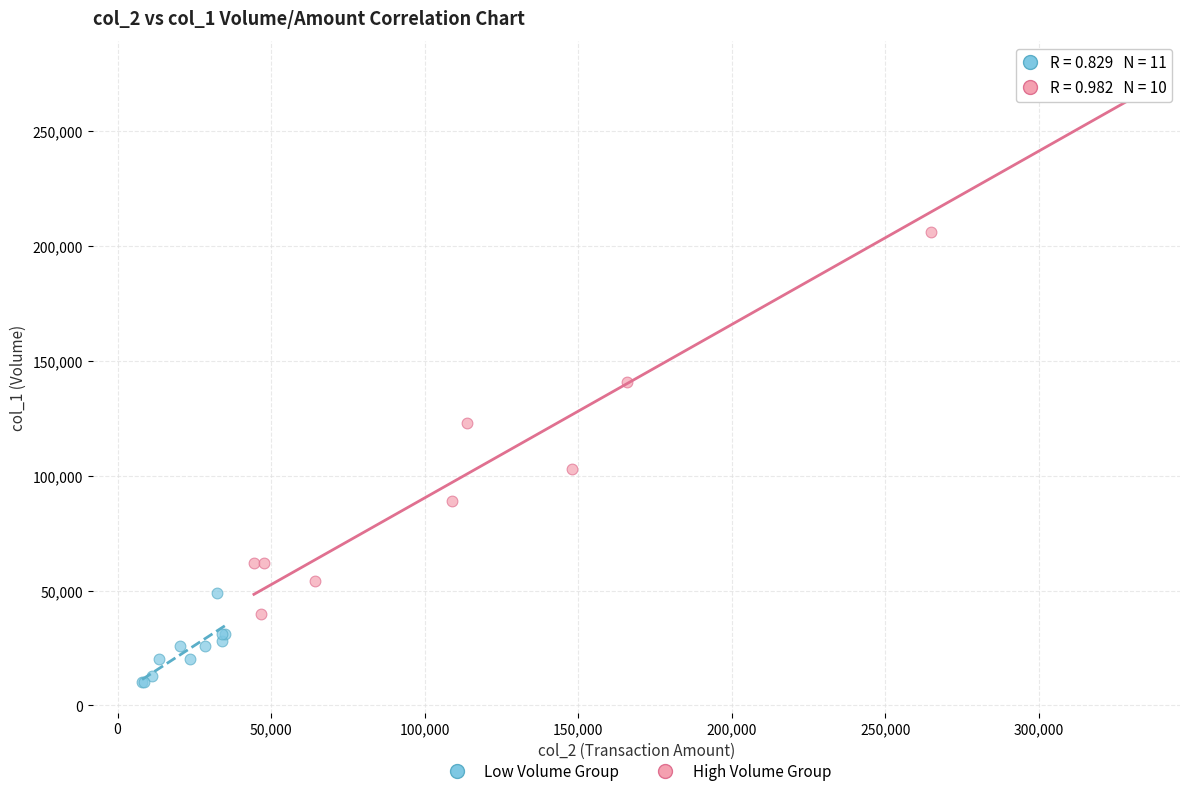

What are all the series names shown in the legend?

Low Volume Group, High Volume Group